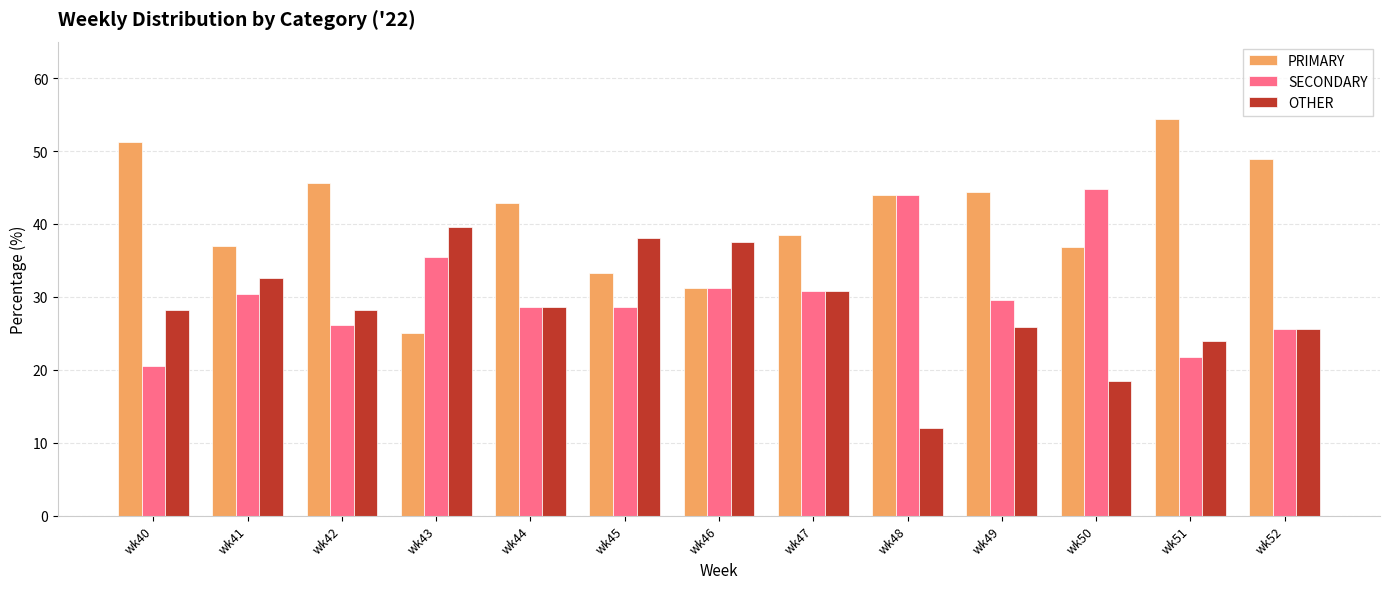

List the series in order of their peak value, highest first.

PRIMARY, SECONDARY, OTHER